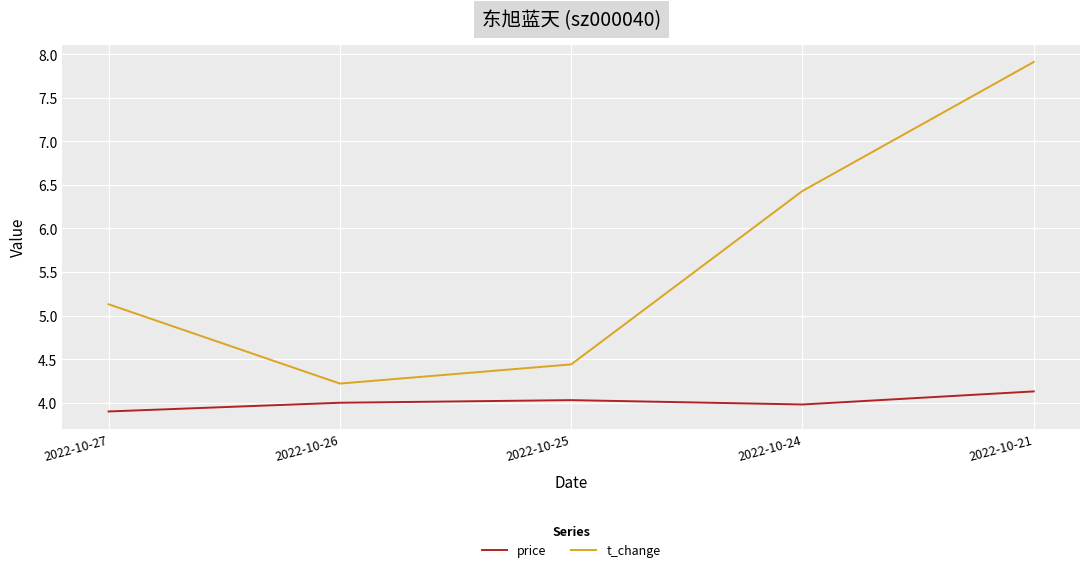

What is the spread (max minus min) of values at 2022-10-21?

3.8